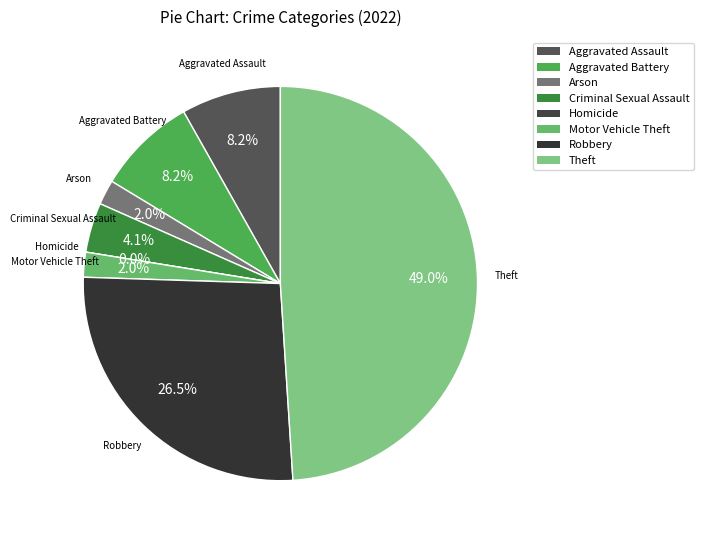

Combined, do Arson and Robbery account for over 50%?

No